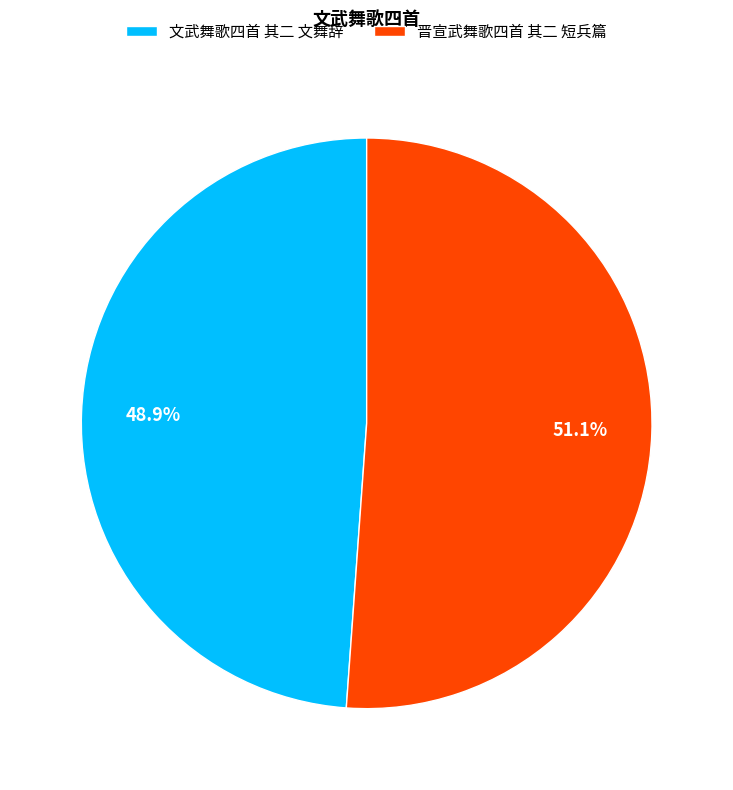

Is it true that 文武舞歌四首 其二 文舞辞 is 38% of the pie?

False